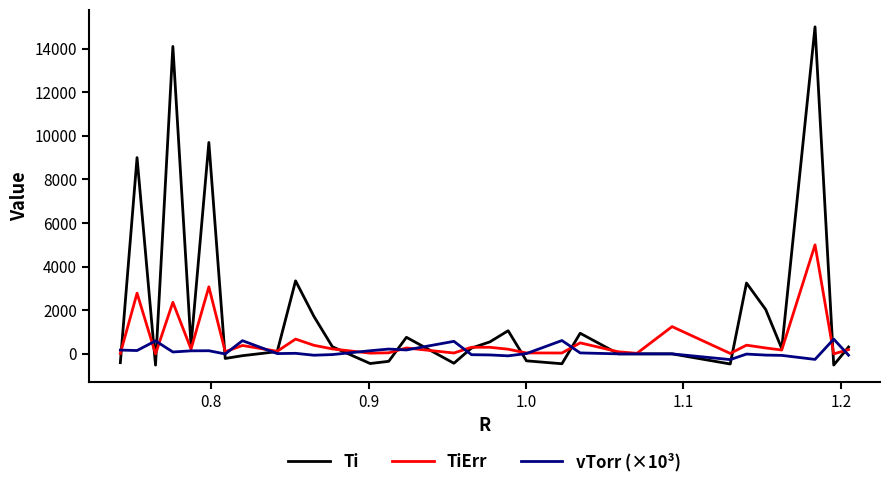

What is the minimum value shown in the chart?

-514.9